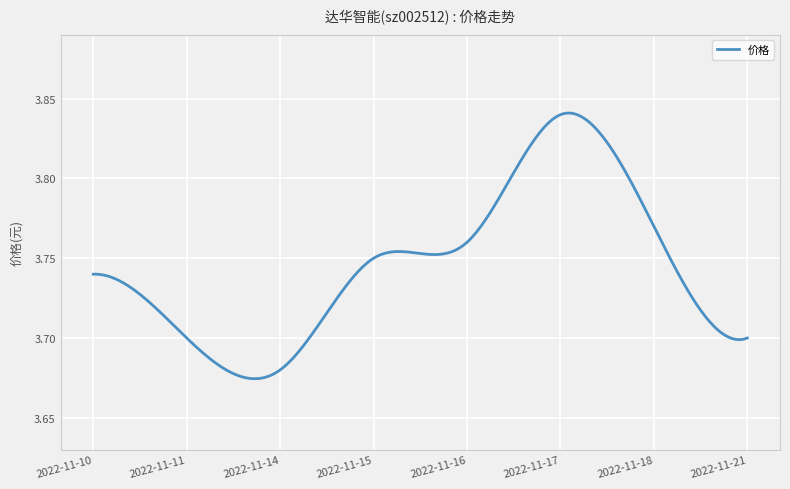

Which label corresponds to the smallest value in the chart?

2022-11-14